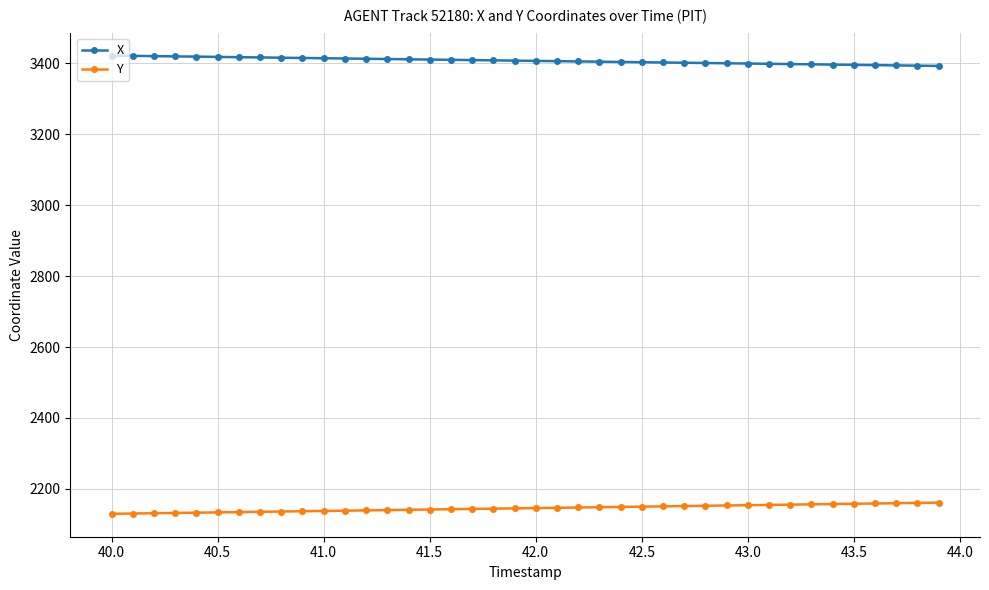

At how many categories does at least one series exceed 2317?

40